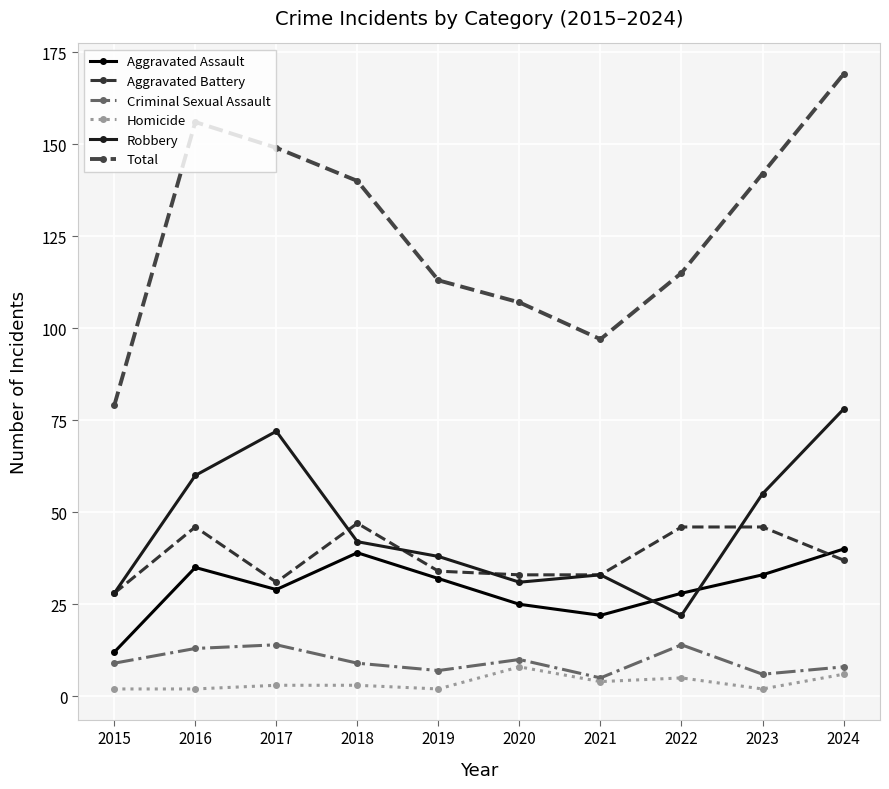

The value of Homicide at 2015 is 2. True or false?

True